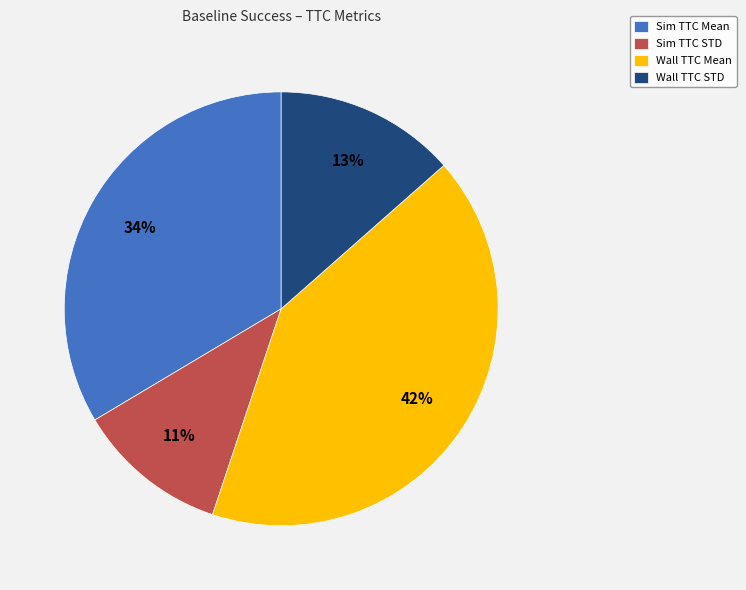

The Sim TTC STD slice represents 11% of the pie. True or false?

True